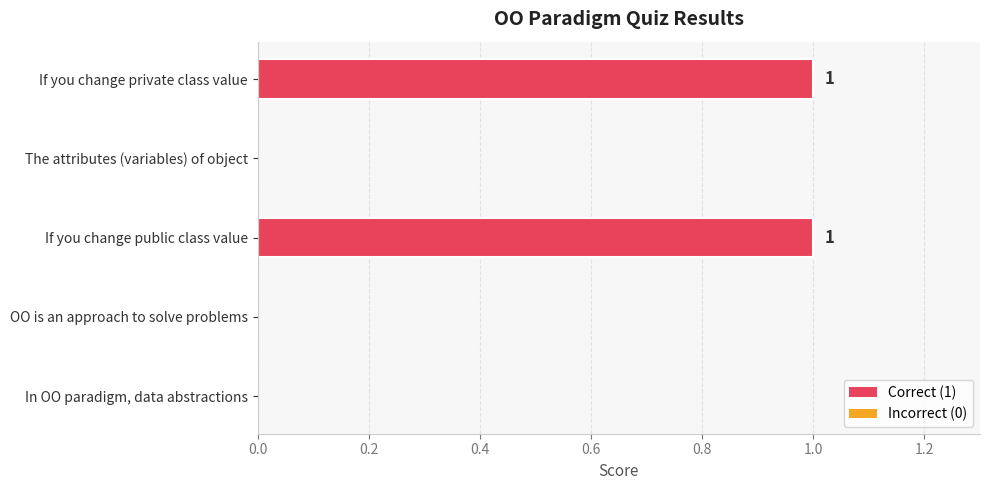

True or false: the data shows 1 at If you change private class value.

True